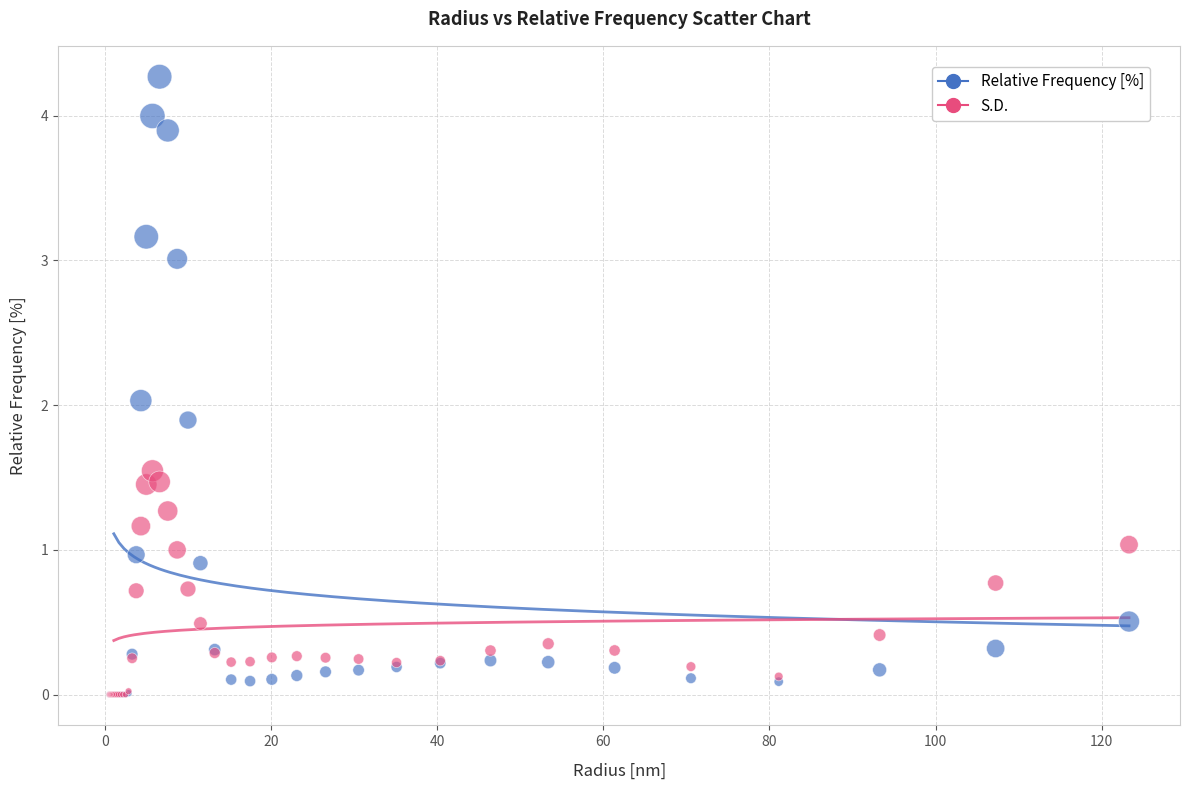

Which series contains the highest Y value?

Relative Frequency [%]